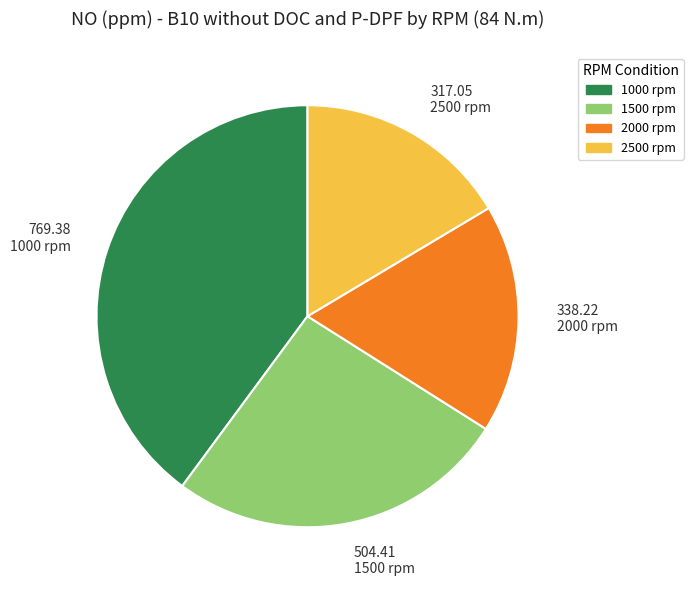

Which slice is the largest?

1000 rpm